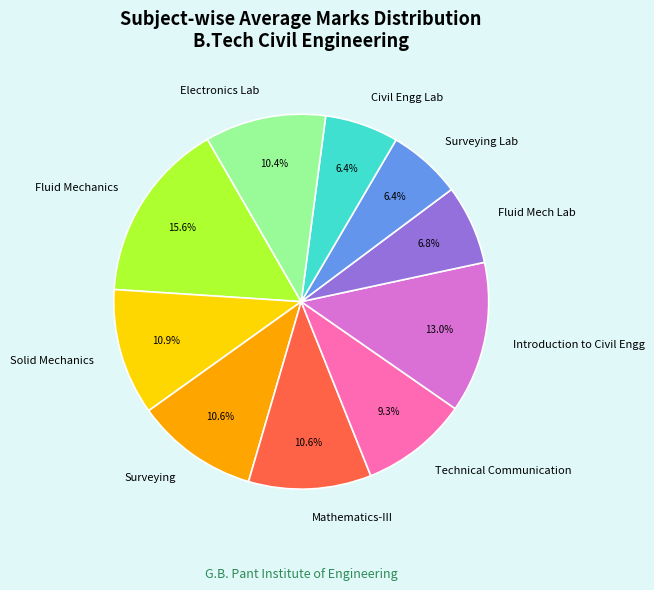

To the nearest percent, what is the average slice percentage?

10%